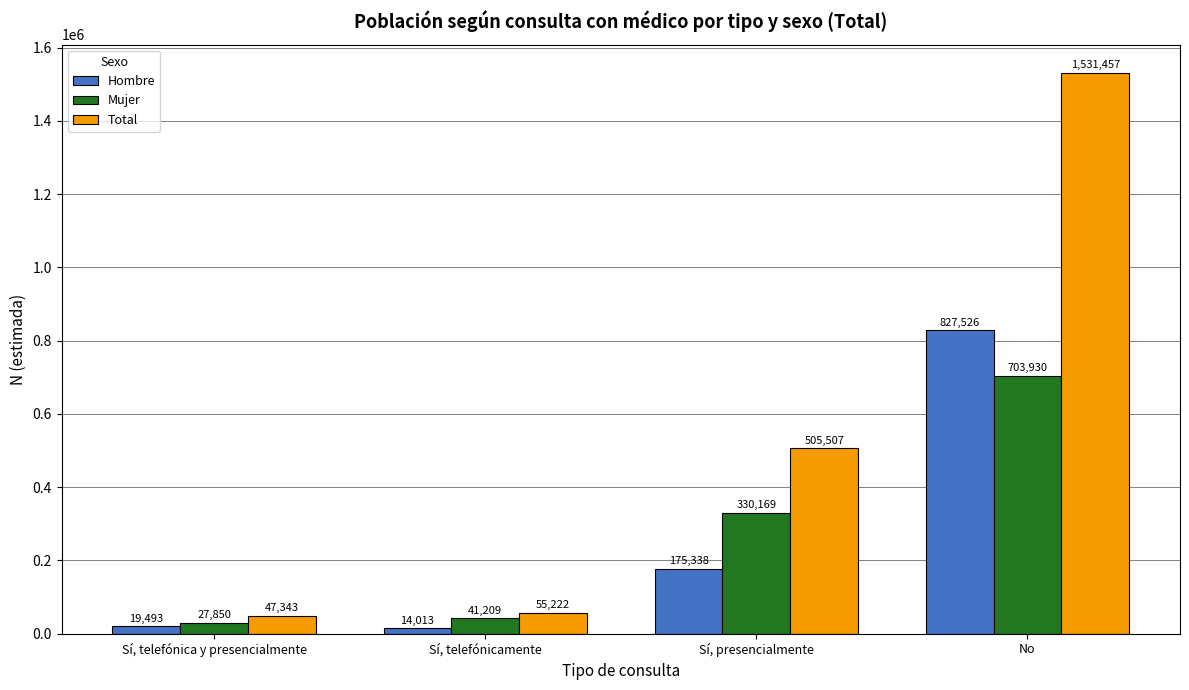

Reading left to right, extract all data points from this chart.

Hombre: Sí, telefónica y presencialmente=19493	Sí, telefónicamente=14013	Sí, presencialmente=175338	No=827526
Mujer: Sí, telefónica y presencialmente=27850	Sí, telefónicamente=41209	Sí, presencialmente=330169	No=703930
Total: Sí, telefónica y presencialmente=47343	Sí, telefónicamente=55222	Sí, presencialmente=505507	No=1531457